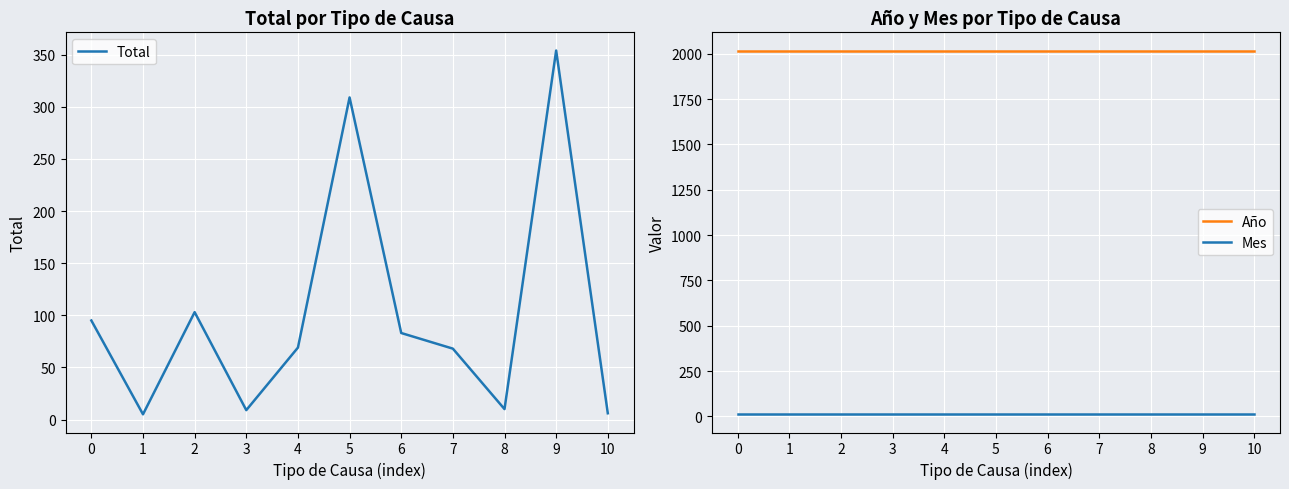

Is it true that Total equals 83 at 6?

True